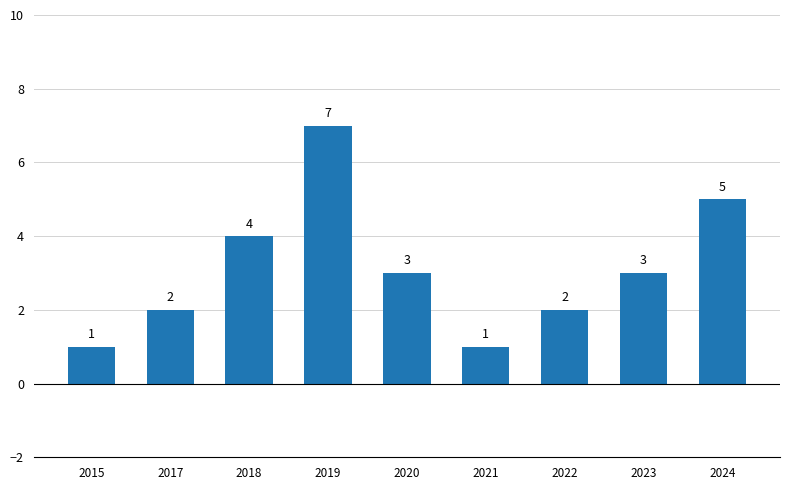

At which label is the value closest to 4?

2018